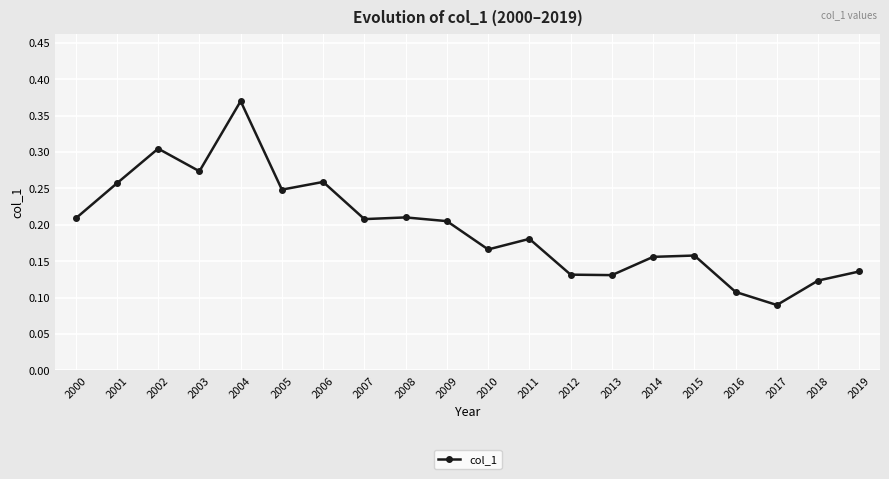

At which category does the data reach its first local peak?

2002